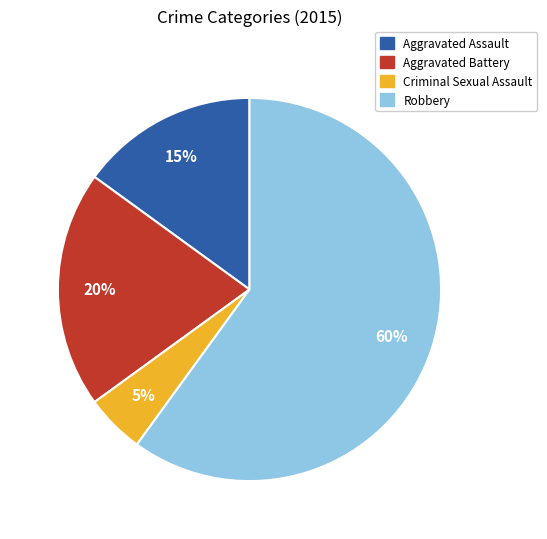

Approximately how many times larger is the value at Robbery compared to Criminal Sexual Assault?

12.0